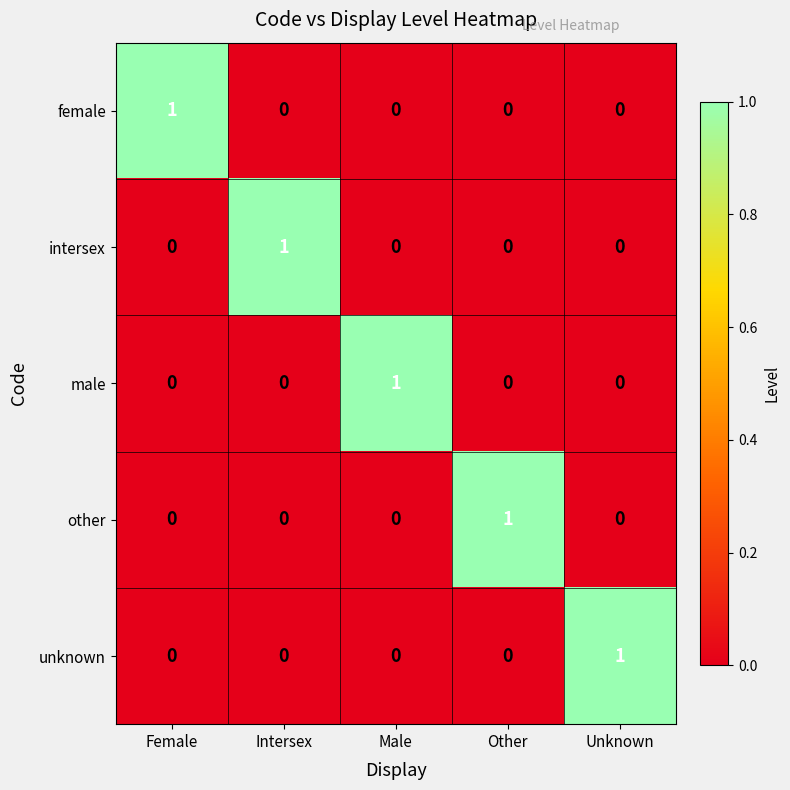

At how many categories does at least one series exceed 0?

5